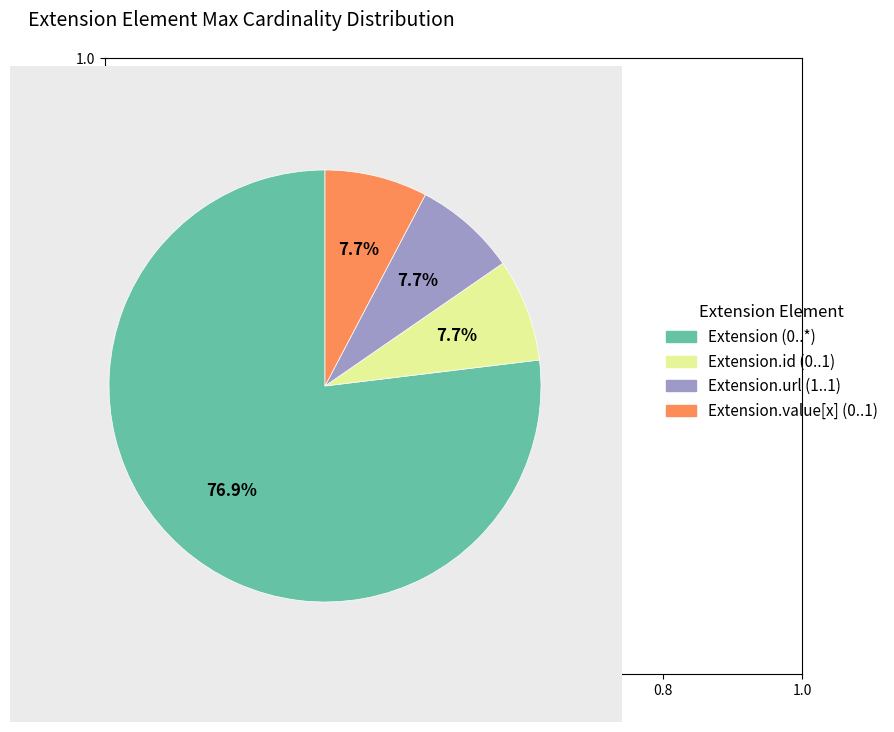

How many slices are in this pie chart?

4